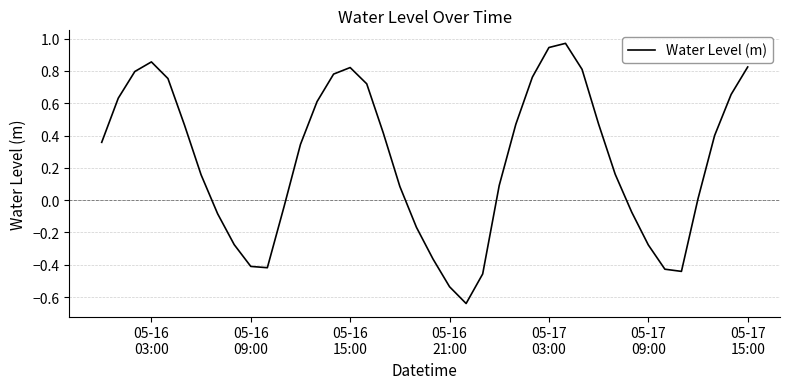

What is the difference between the maximum and minimum values?

1.6